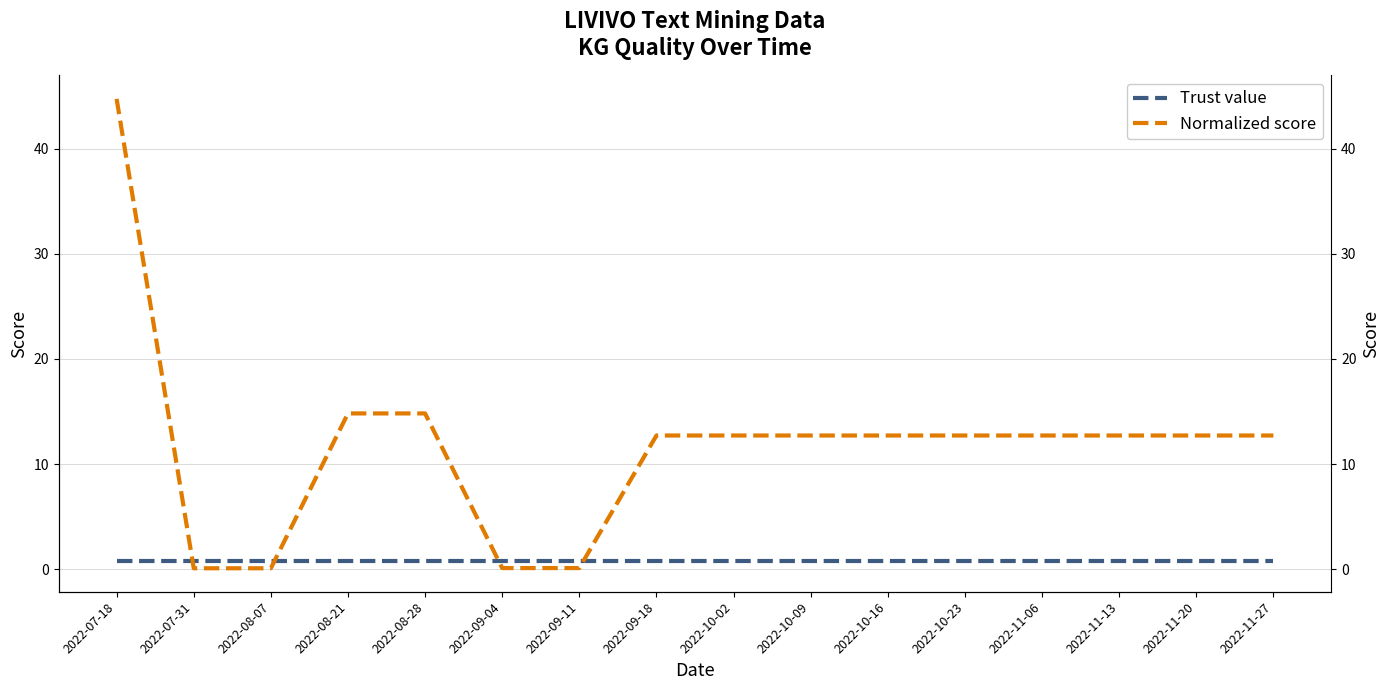

Between which two adjacent categories do Trust value and Normalized score first intersect?

2022-07-18 and 2022-07-31